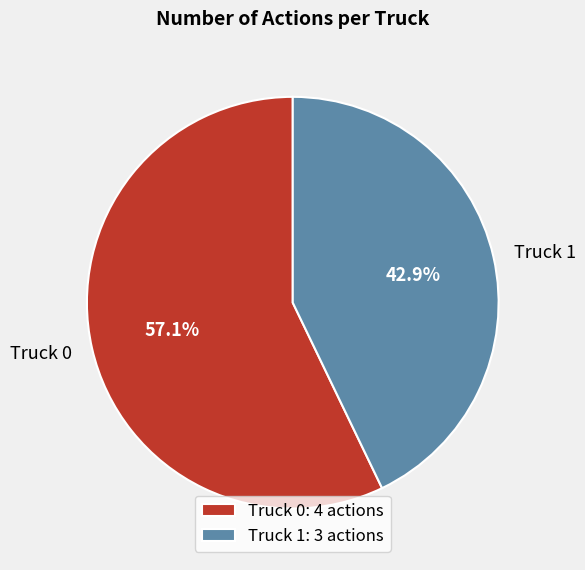

What percentage is the Truck 1 slice, to the nearest percent?

43%